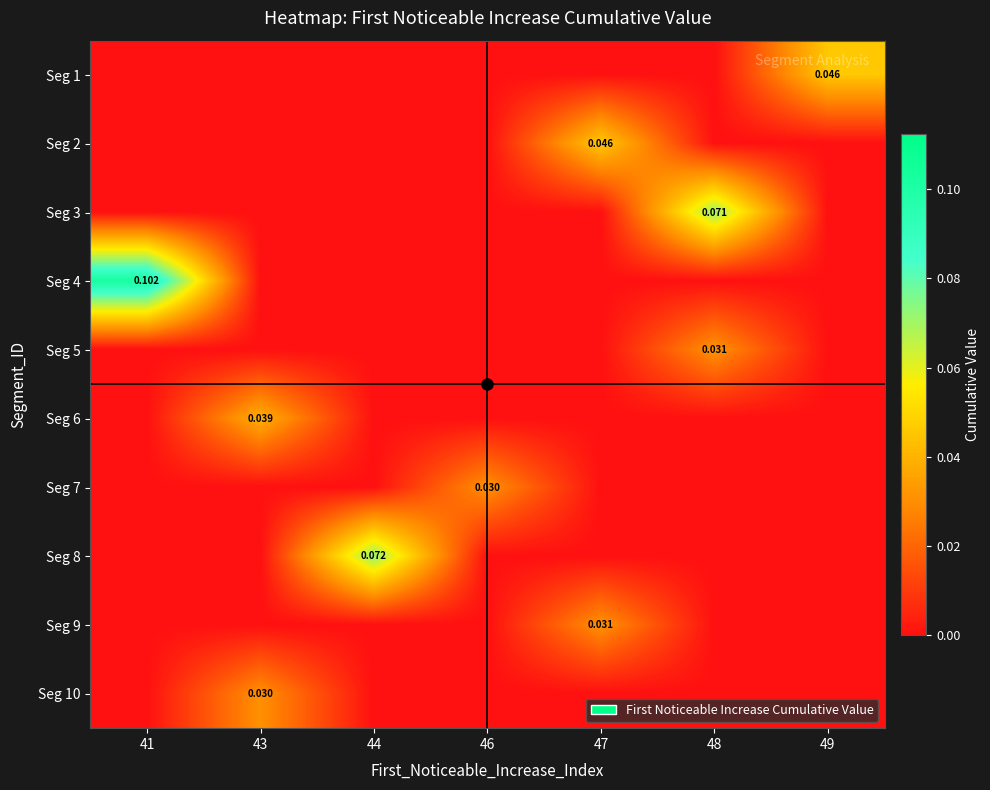

Which series has the widest spread of values?

Seg 4